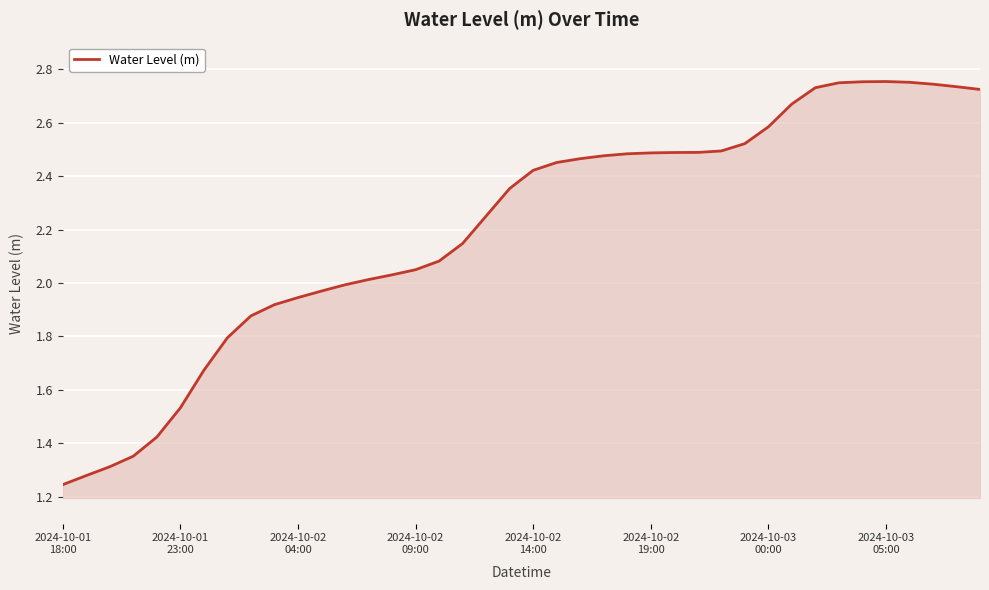

Does the chart display data point markers on the line(s)?

No